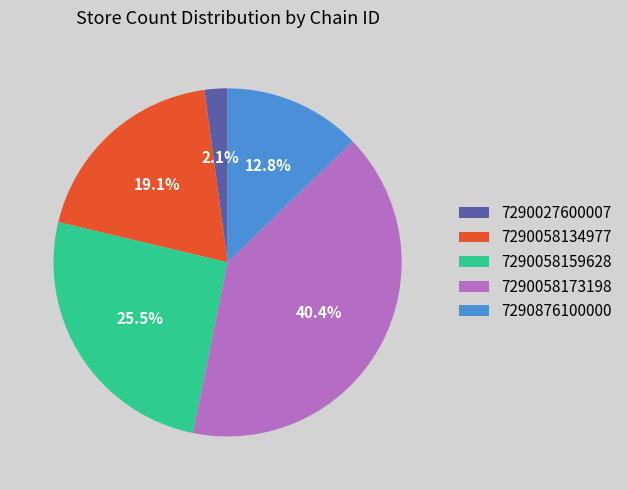

To the nearest percent, what percentage of the pie is 7290876100000?

13%